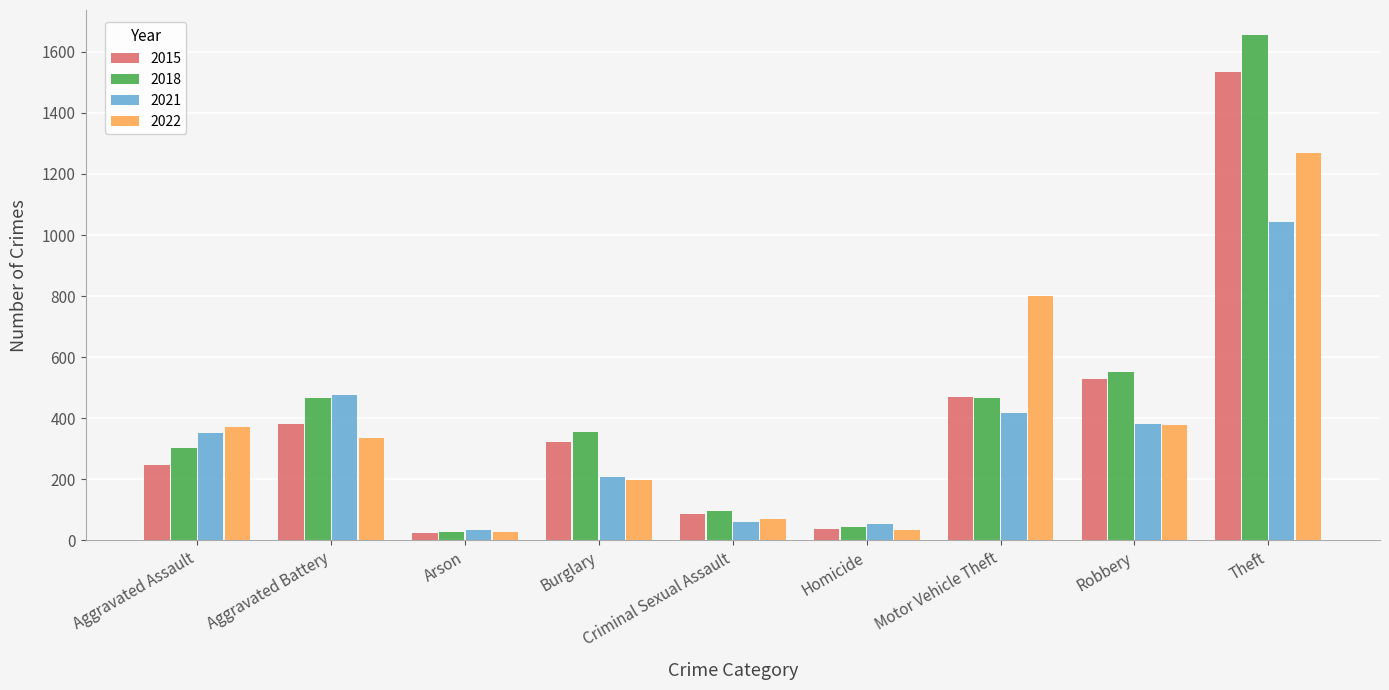

What is the label of the 6th bar from the left?

Homicide